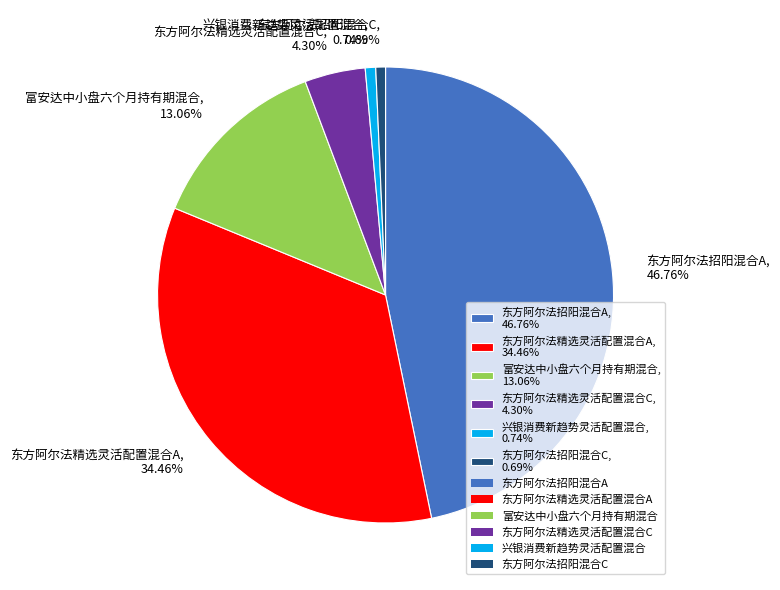

How many slices are in this pie chart?

6